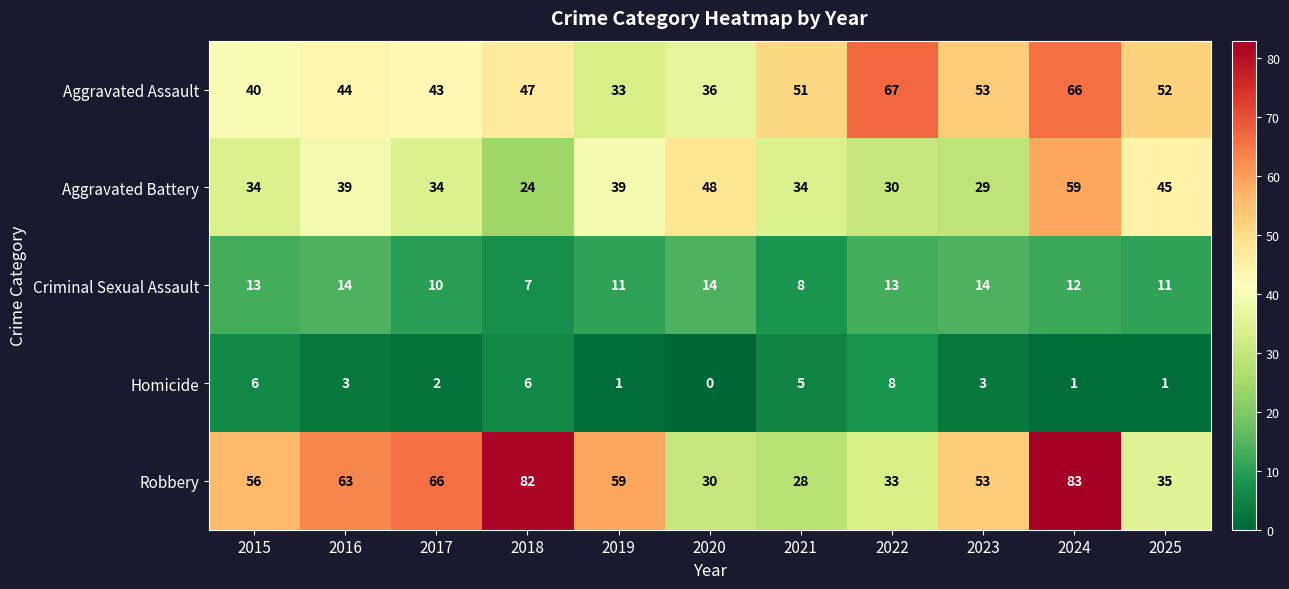

At 2018, list the series in order from smallest to largest.

Homicide, Criminal Sexual Assault, Aggravated Battery, Aggravated Assault, Robbery